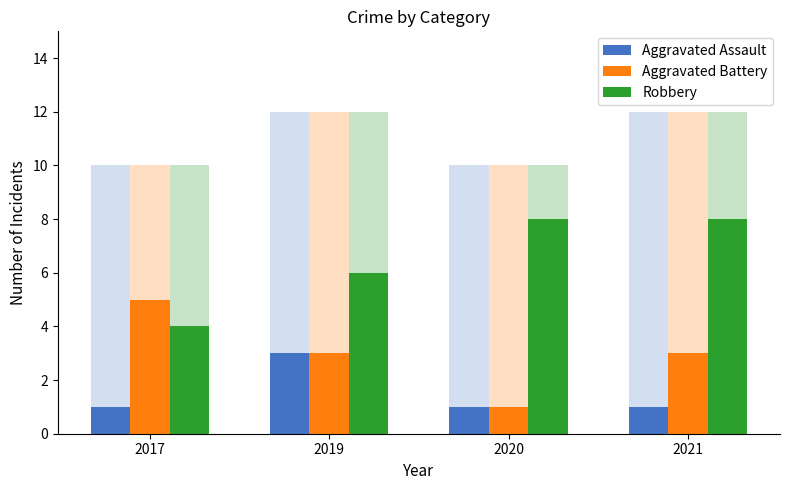

Are the bars horizontal?

No